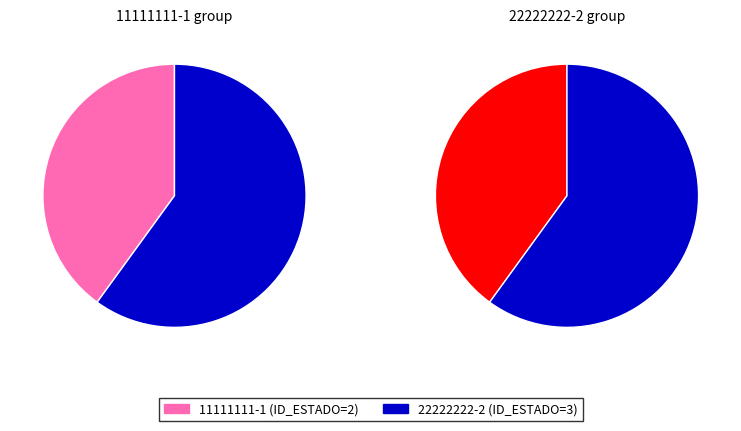

To the nearest percent, what is the average slice percentage?

50%